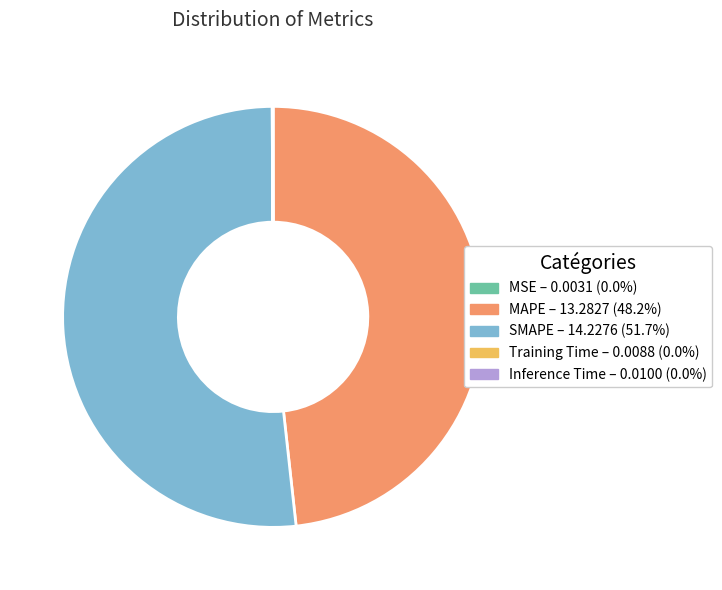

Does any single category account for the majority?

Yes